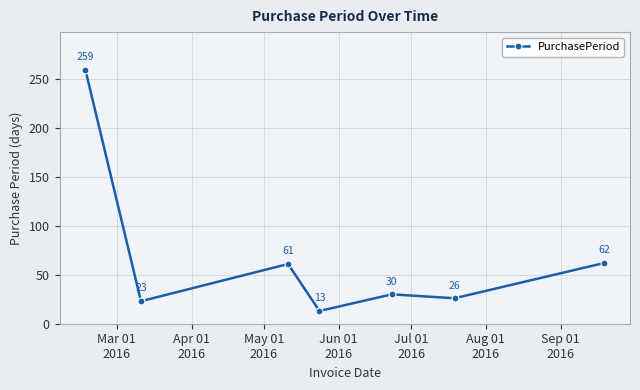

How many points are higher than both their immediate neighbors (excluding endpoints)?

2